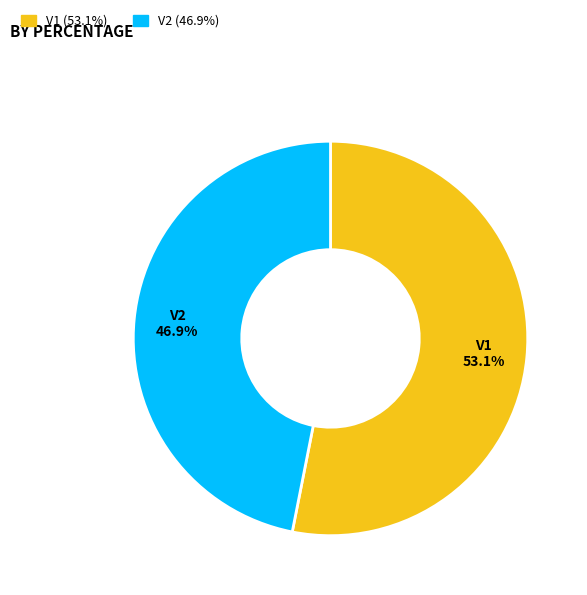

Which category has the biggest portion of the pie?

V1